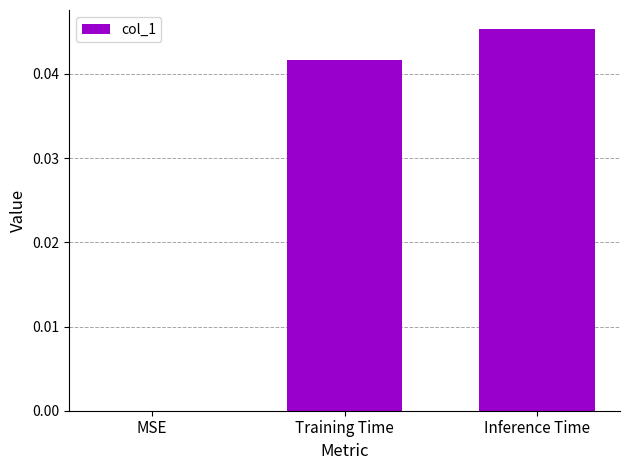

Does the chart contain stacked bars?

No